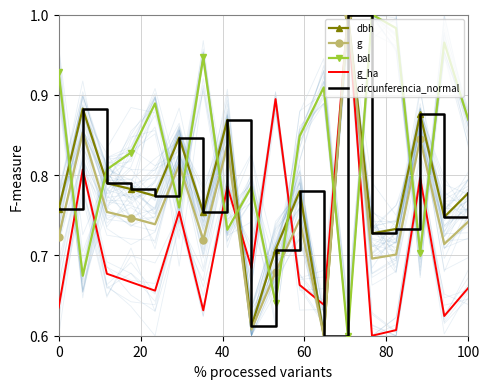

True or false: g and bal intersect in this chart.

True